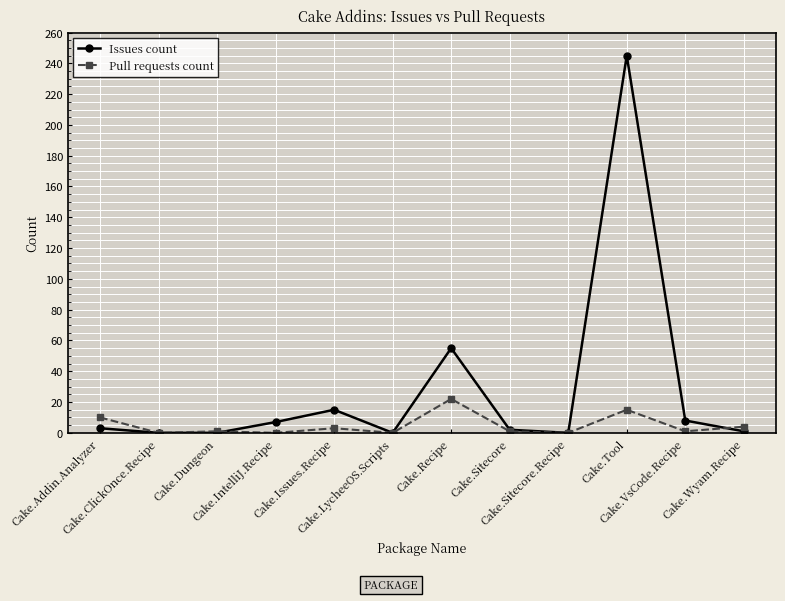

What is the label of the 2nd point from the right?

Cake.VsCode.Recipe